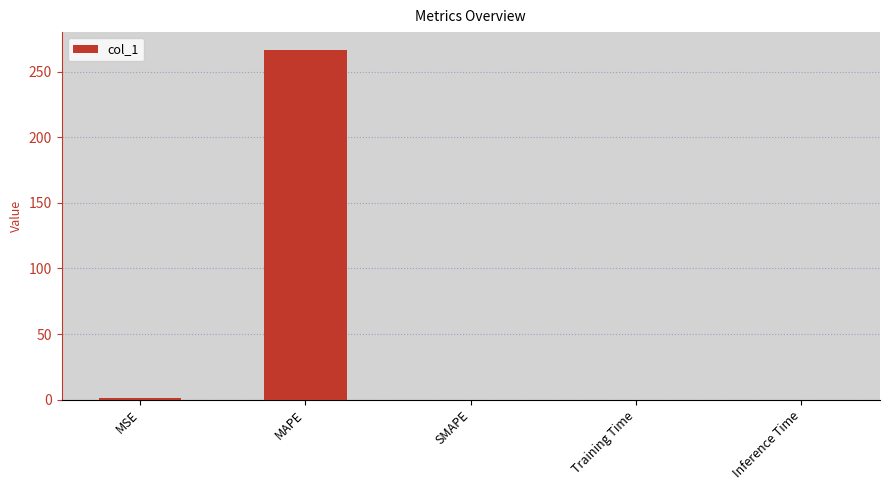

How many distinct data groups are displayed?

1